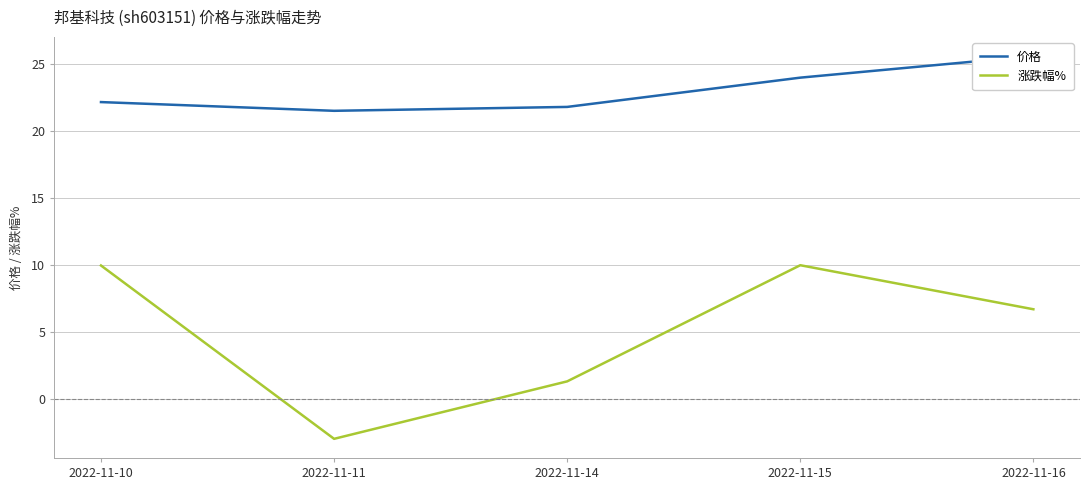

Reading left to right, extract all data points from this chart.

价格: 22.1	21.5	21.8	24.0	25.6
涨跌幅%: 10.0	-2.9	1.4	10.0	6.7